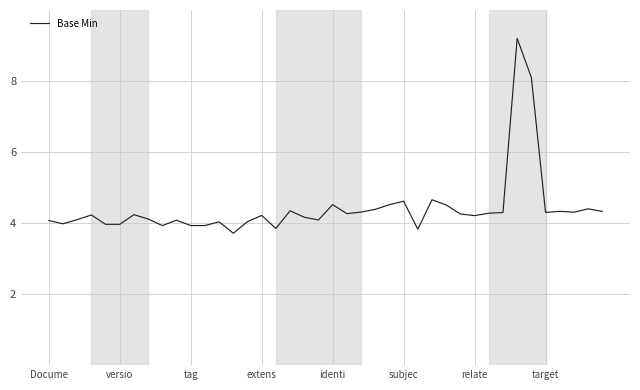

What is the maximum value shown in the chart?

9.2